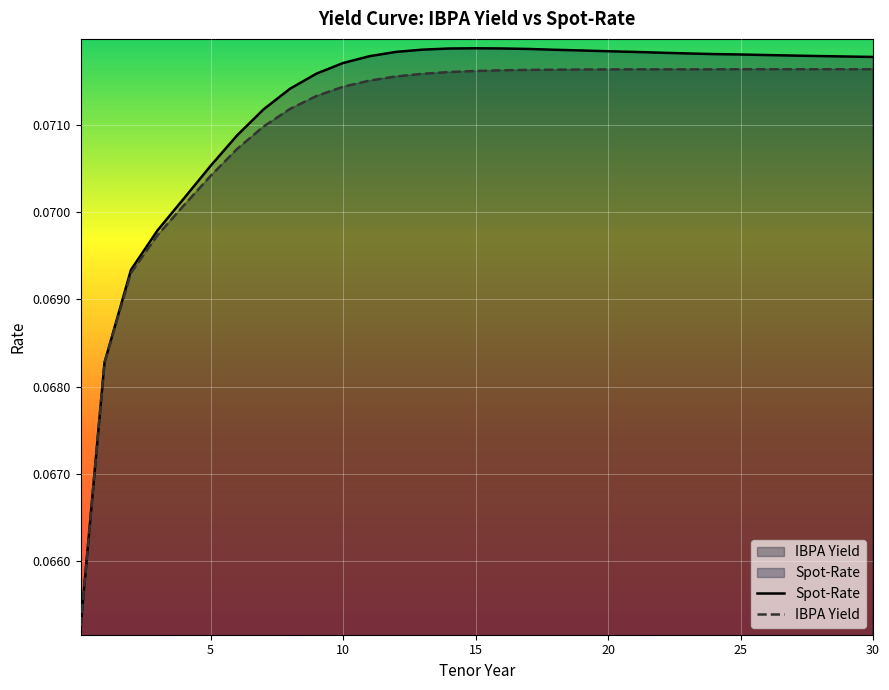

Which series has the largest total across all categories?

Spot-Rate